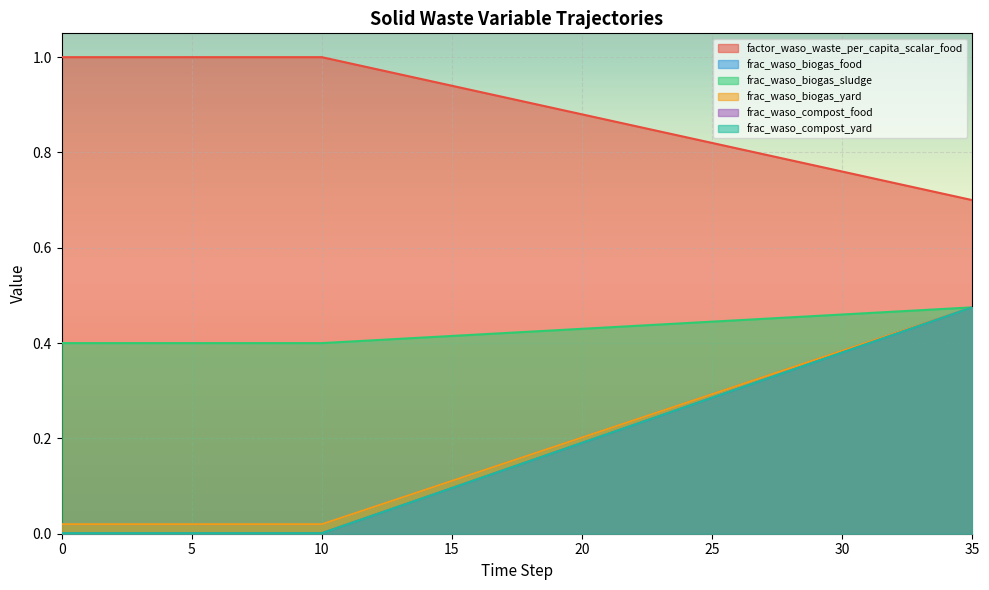

True or false: factor_waso_waste_per_capita_scalar_food and frac_waso_biogas_food cross at least once.

False